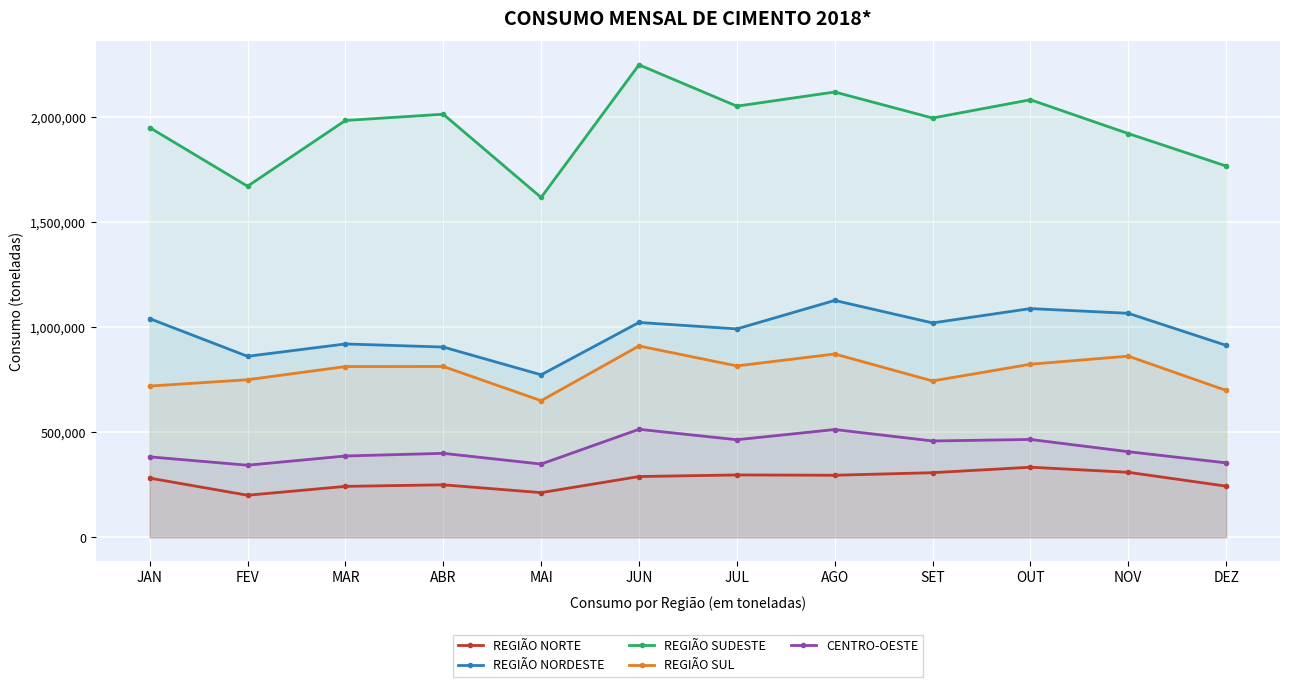

Reading right to left, what are all the values shown in this chart?

REGIÃO NORTE: 243494	309447	333684	307623	295465	296896	289306	212667	249967	242474	200241	281825
REGIÃO NORDESTE: 913784	1066413	1088851	1020577	1127717	992176	1022854	773607	905755	920492	861669	1040961
REGIÃO SUDESTE: 1767455	1922019	2082989	1996044	2119982	2052491	2249450	1617807	2014167	1984448	1671349	1950477
REGIÃO SUL: 699063	862403	824007	744339	872654	816011	910920	650356	813192	812869	750133	719967
CENTRO-OESTE: 354395	407586	465848	458658	513132	464529	514156	348689	399802	387097	343183	383024